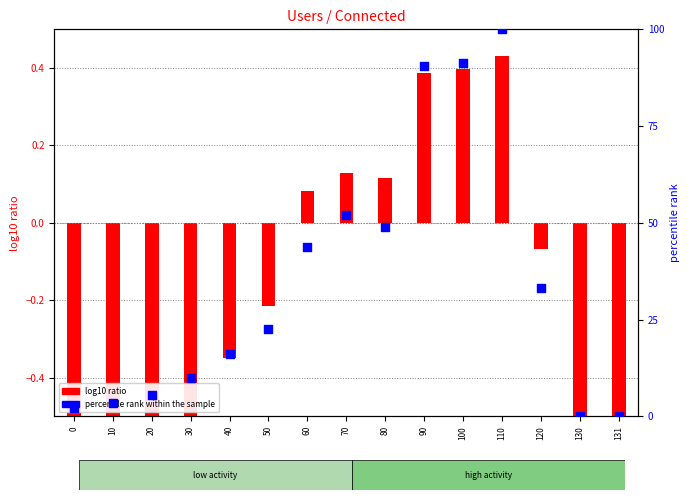

At which category is the sum across all series the highest?

110